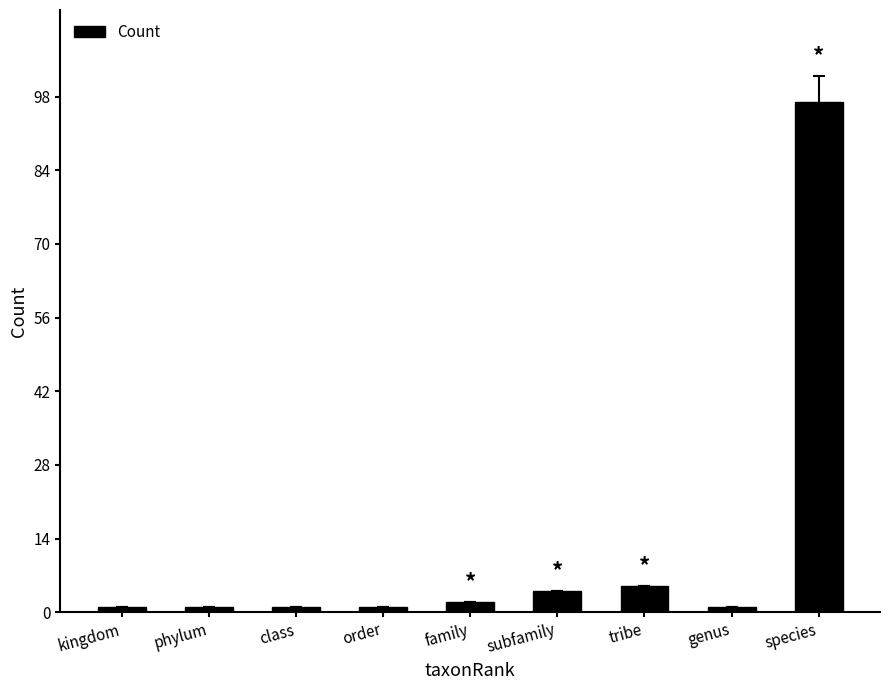

What is the average value?

13